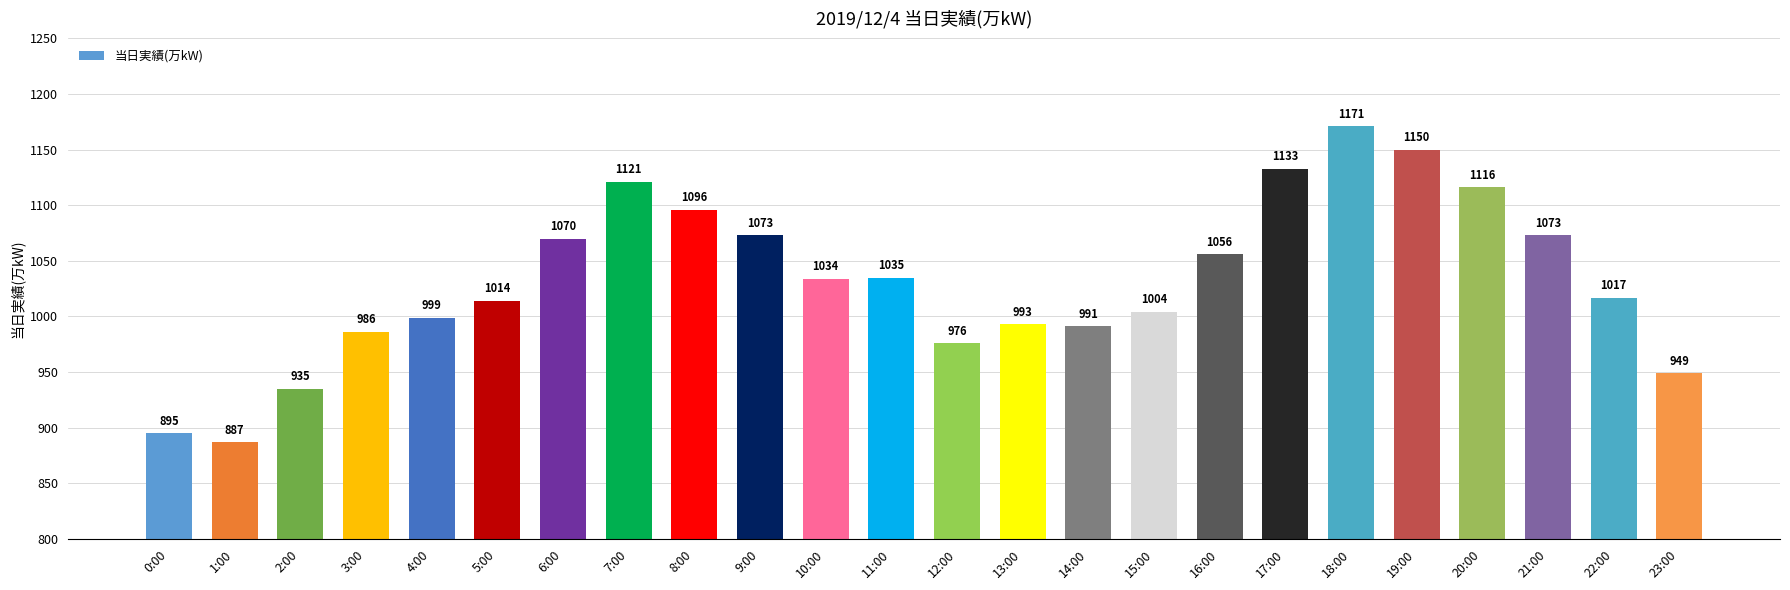

What is the difference between the second highest and second lowest values?

255